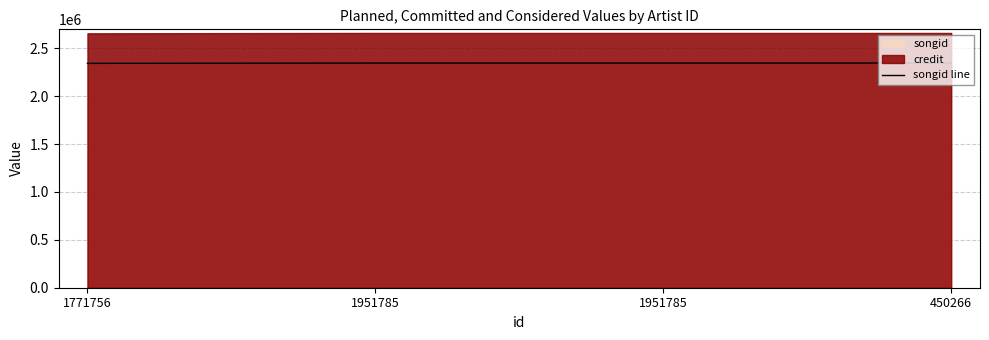

Rank the categories by value from highest to lowest.

450266, 1951785, 1951785, 1771756